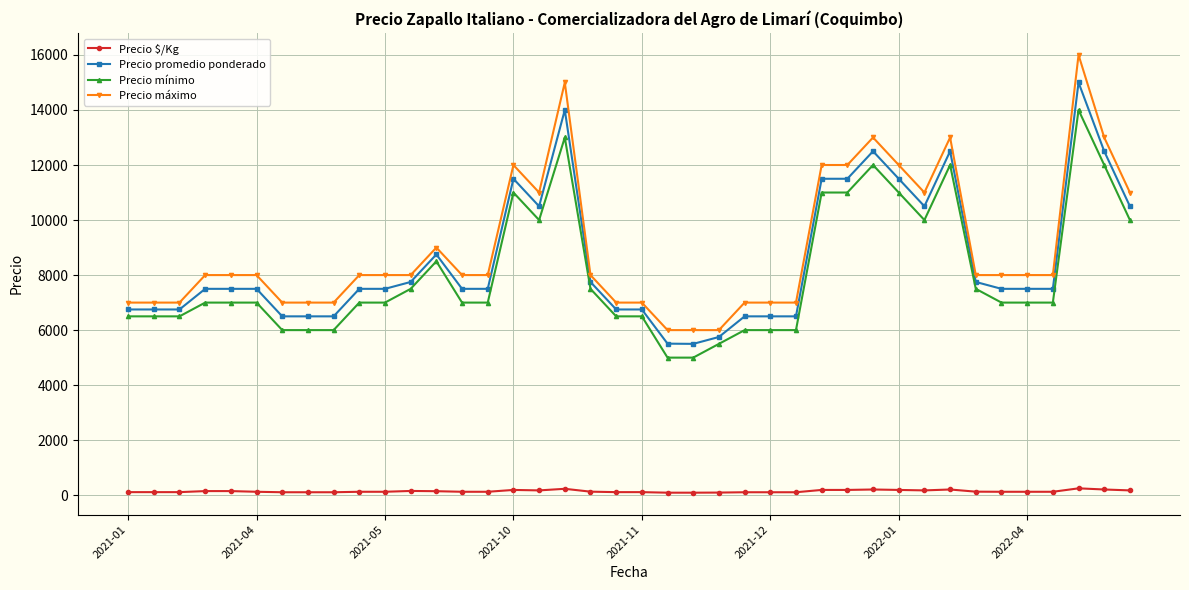

List the series in order of their peak value, lowest first.

Precio $/Kg, Precio mínimo, Precio promedio ponderado, Precio máximo